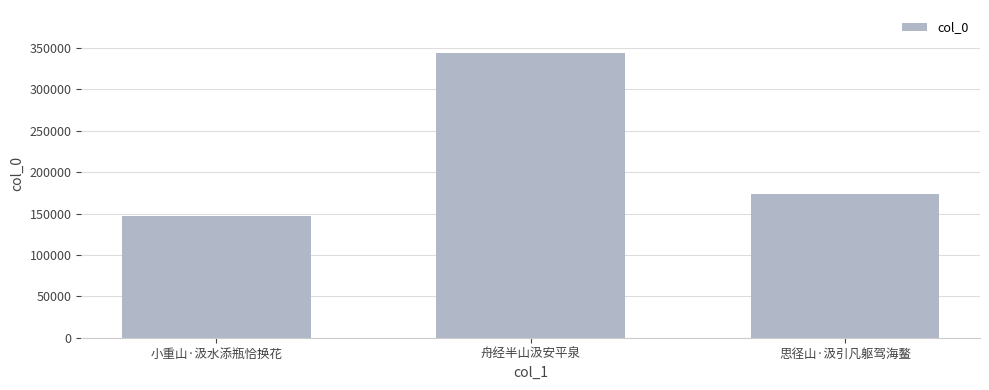

How many series are shown in this chart?

1